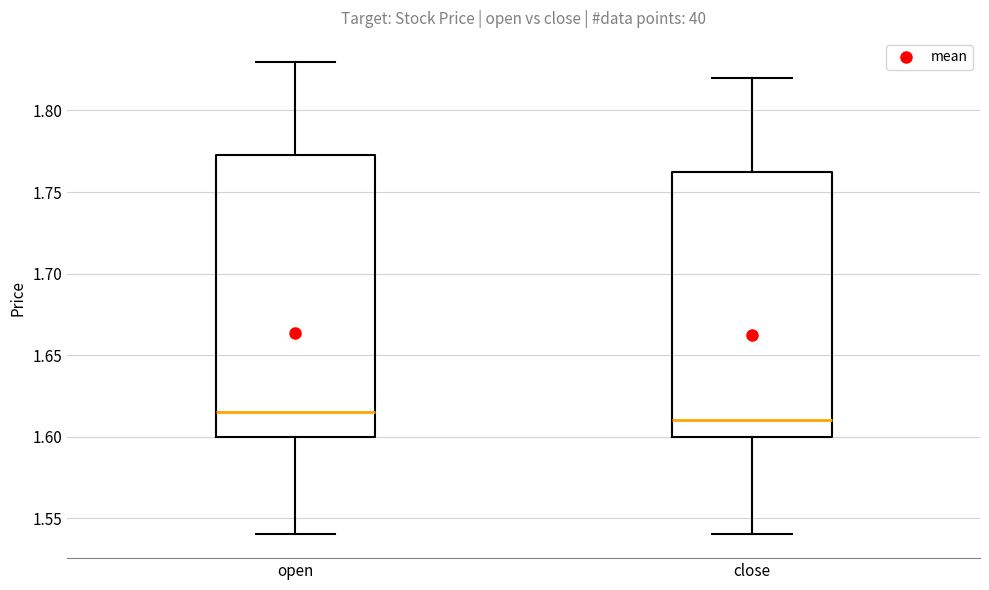

Which box is the tallest, from its lower edge to its upper edge?

open